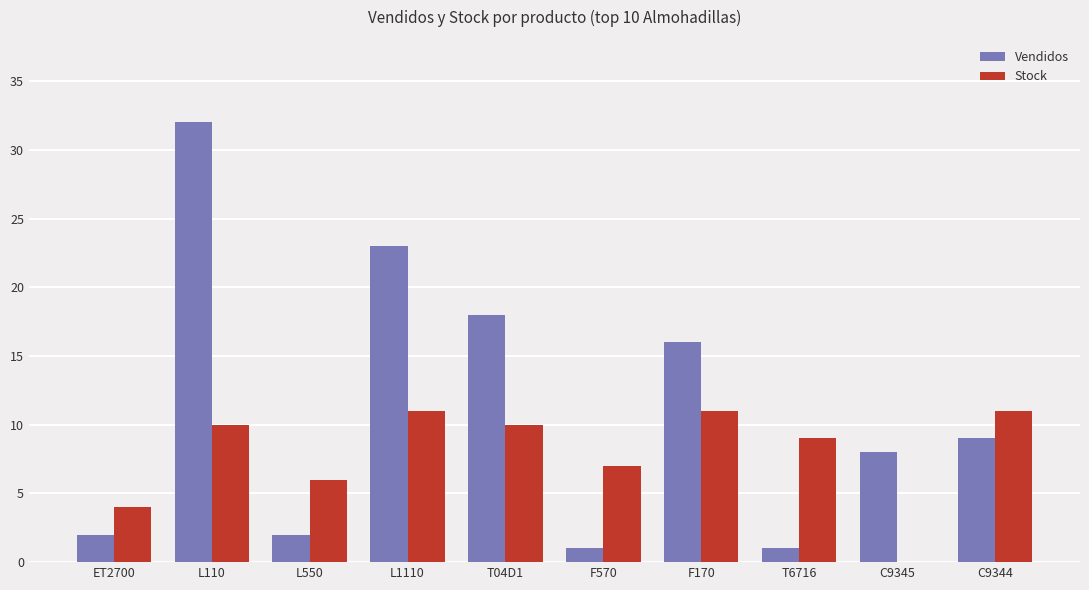

Is the value of Stock at F170 greater than the value of Vendidos at L550?

Yes